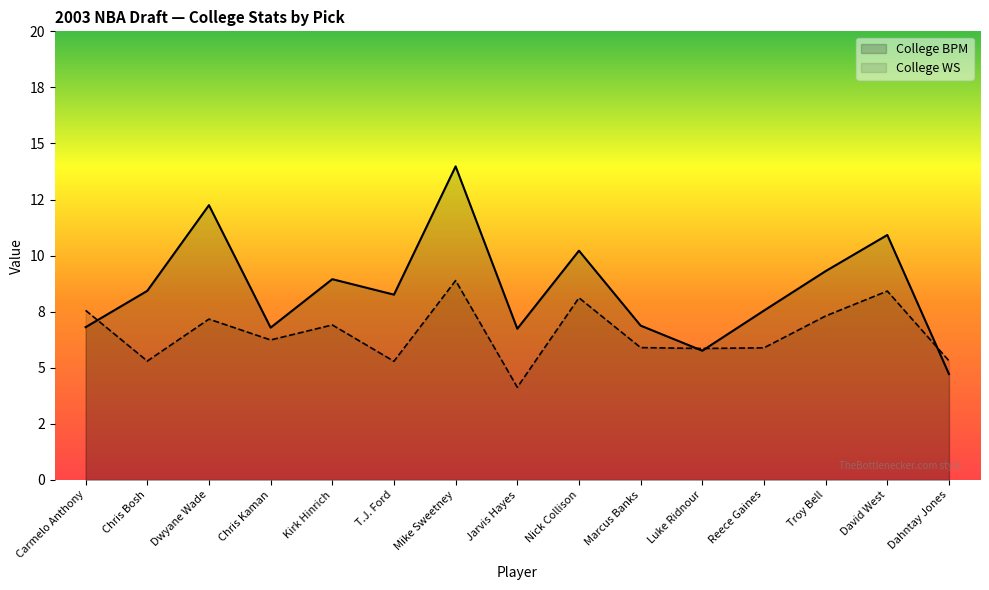

How many data points in College WS are above 6?

8